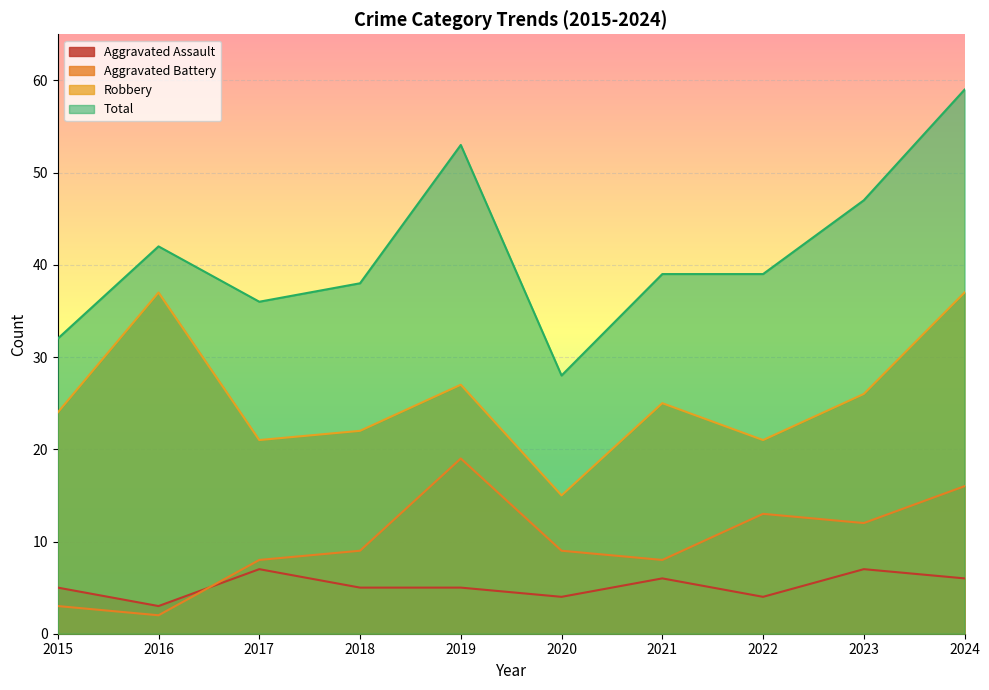

The Aggravated Battery series shows 9 at 2018. True or false?

True